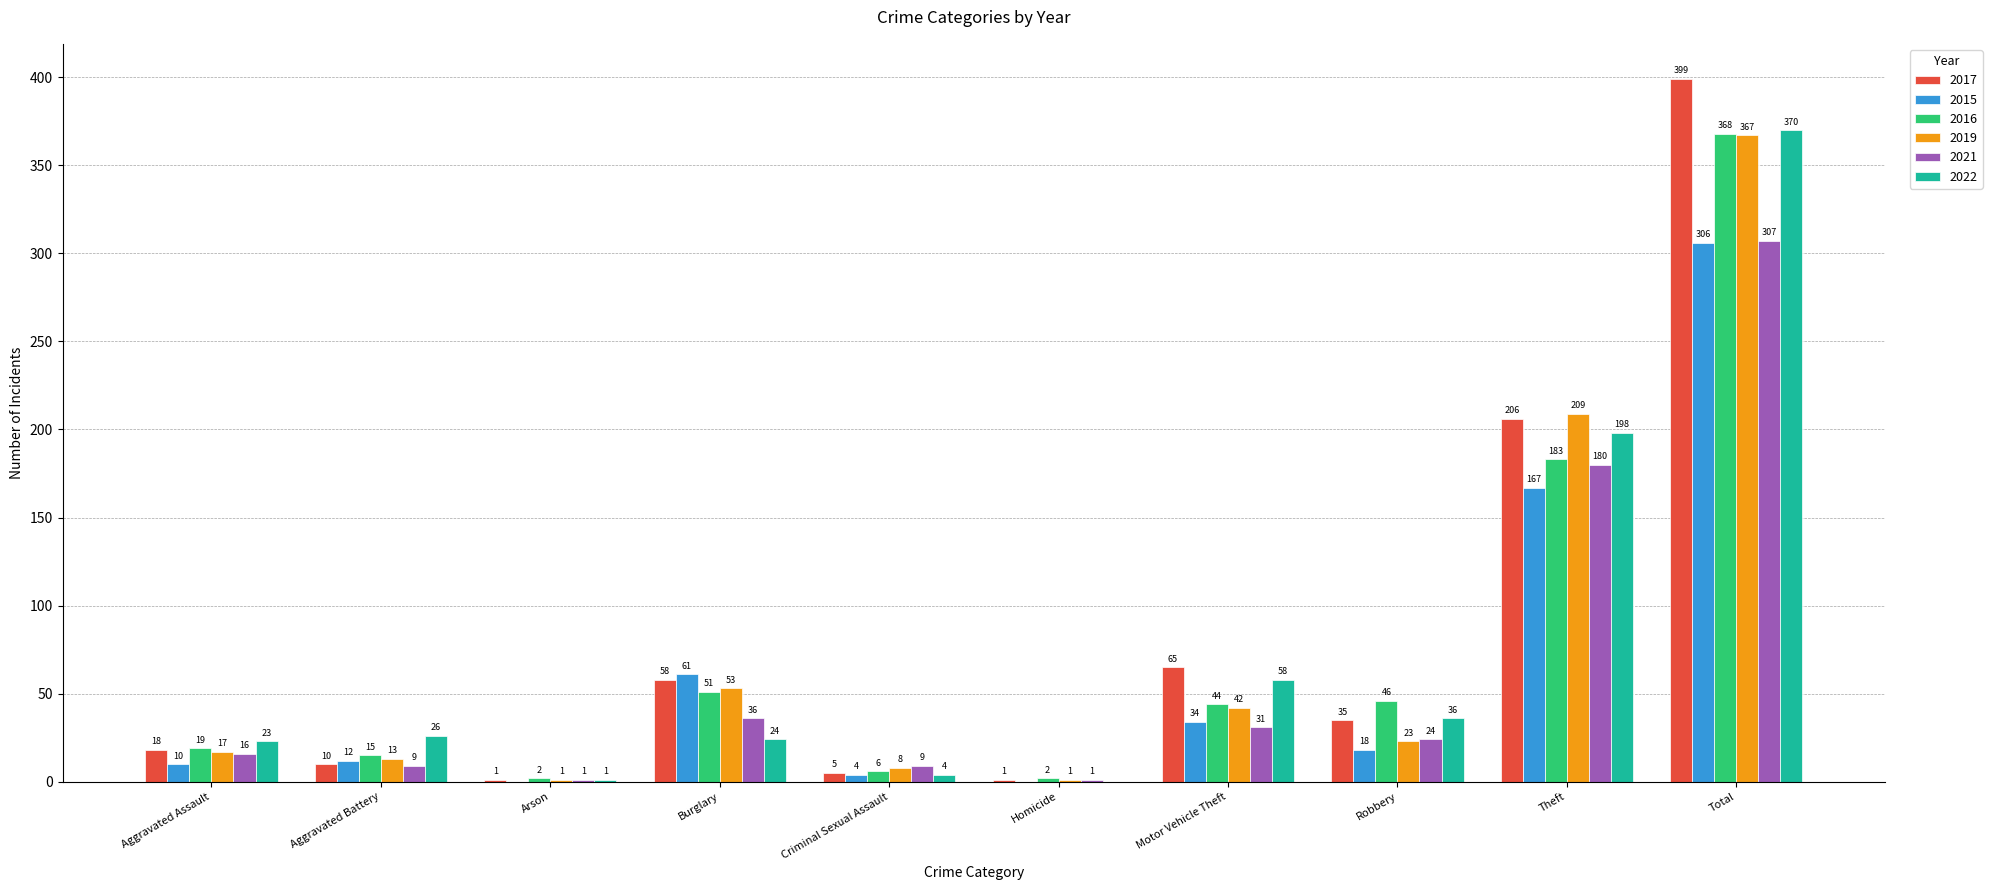

What is the sum of the 2016 values at Burglary and Aggravated Assault?

70